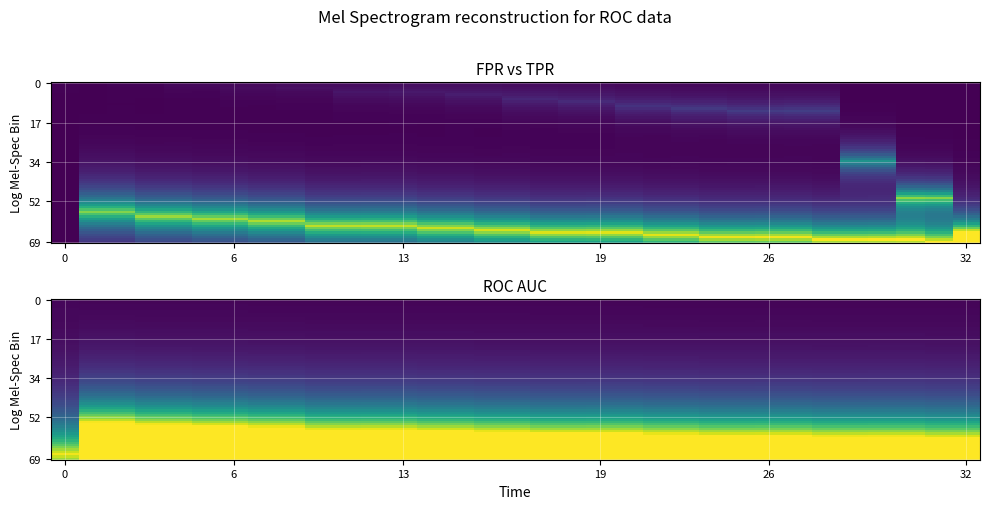

What is the average value of the roc_auc series?

1.0